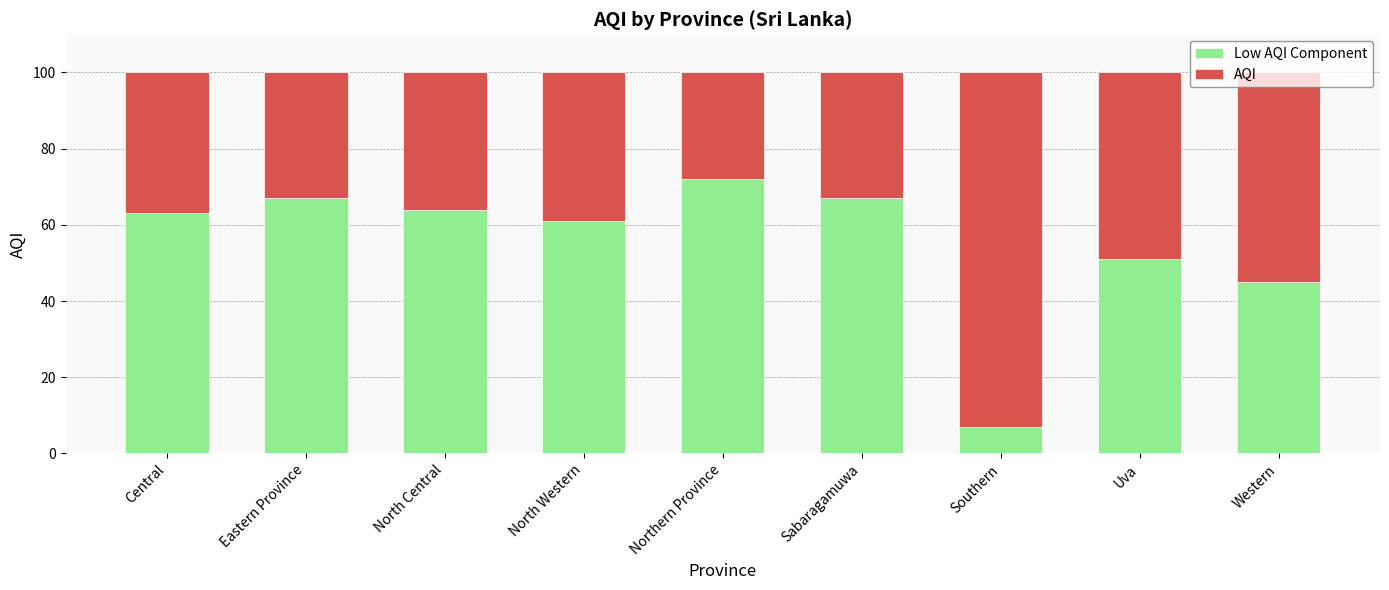

What is the total value across all series at Northern Province?

100